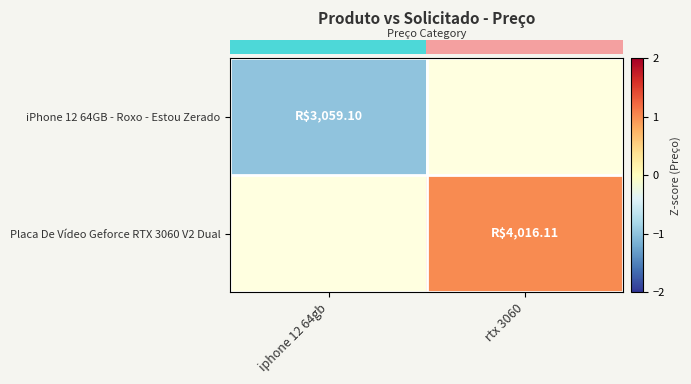

Is the value of row_1 at rtx 3060 greater than the value of row_0 at rtx 3060?

No